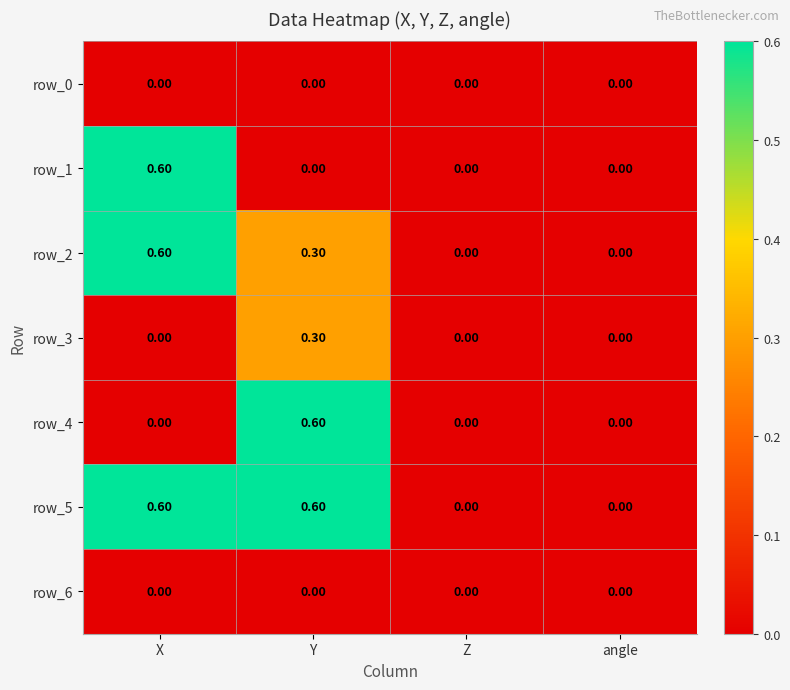

Count the number of data series in this chart.

7